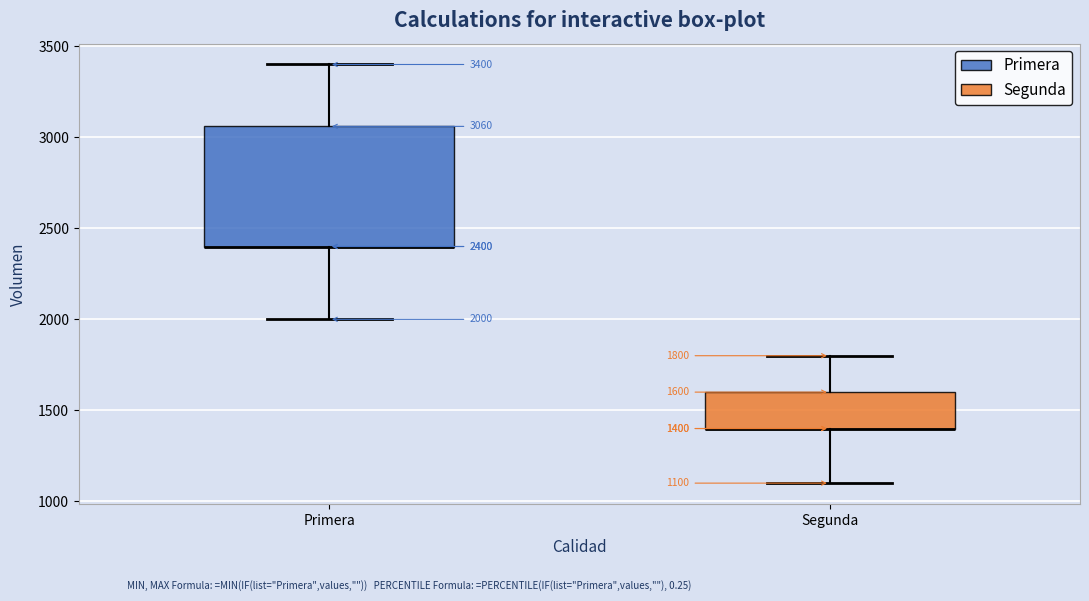

Which box is the tallest, from its lower edge to its upper edge?

Primera